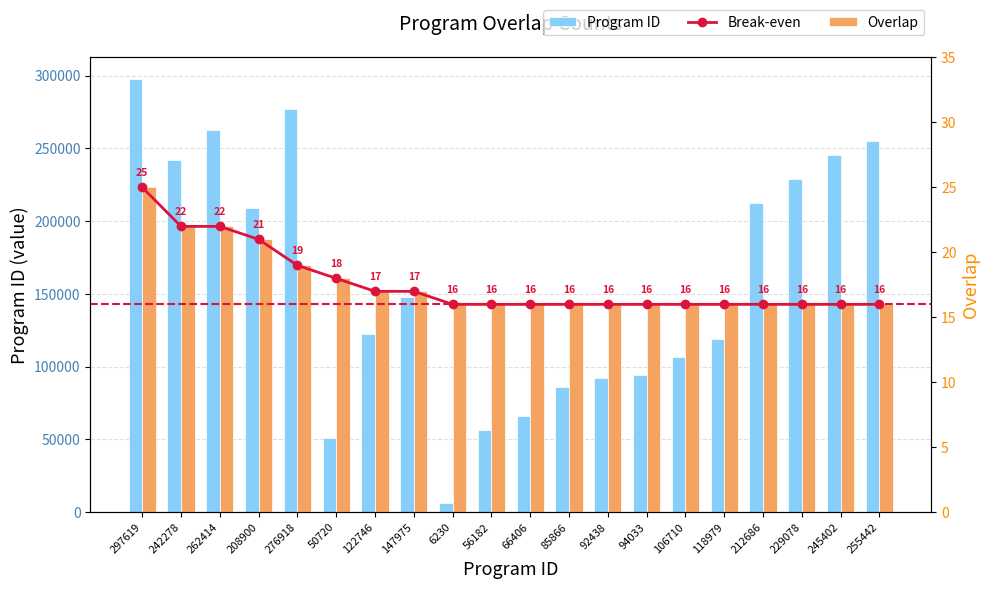

Reading left to right, extract all data points from this chart.

Program ID: 297619	242278	262414	208900	276918	50720	122746	147975	6230	56182	66406	85866	92438	94033	106710	118979	212686	229078	245402	255442
Break-even: 25	22	22	21	19	18	17	17	16	16	16	16	16	16	16	16	16	16	16	16
Overlap: 25	22	22	21	19	18	17	17	16	16	16	16	16	16	16	16	16	16	16	16